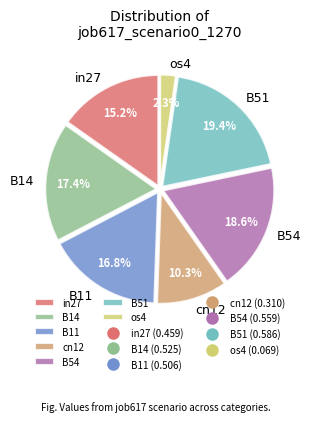

To the nearest percent, what is the difference between the largest and smallest slice percentages?

17%